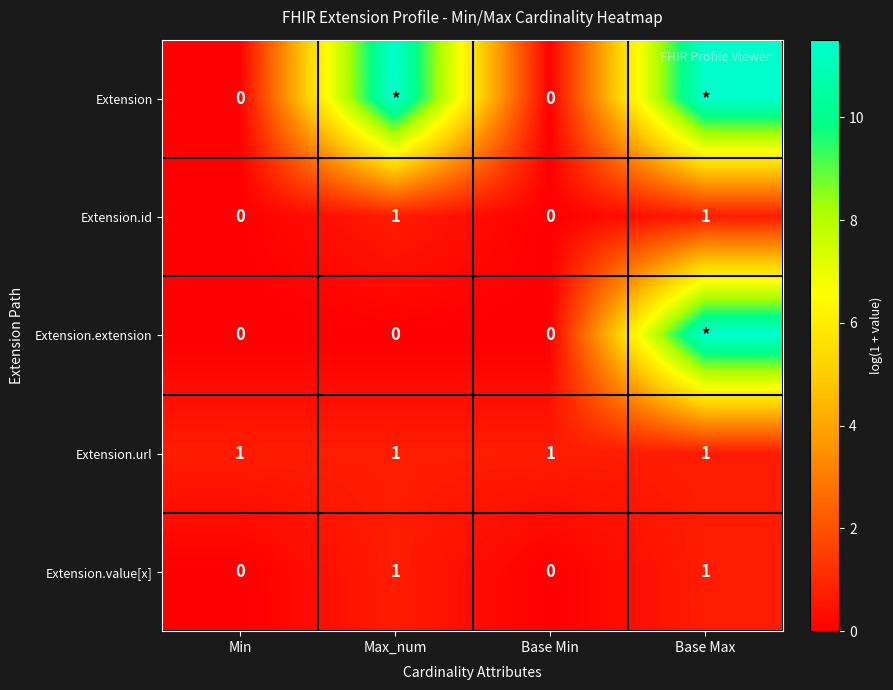

How many values in Extension.value[x] are above zero?

2